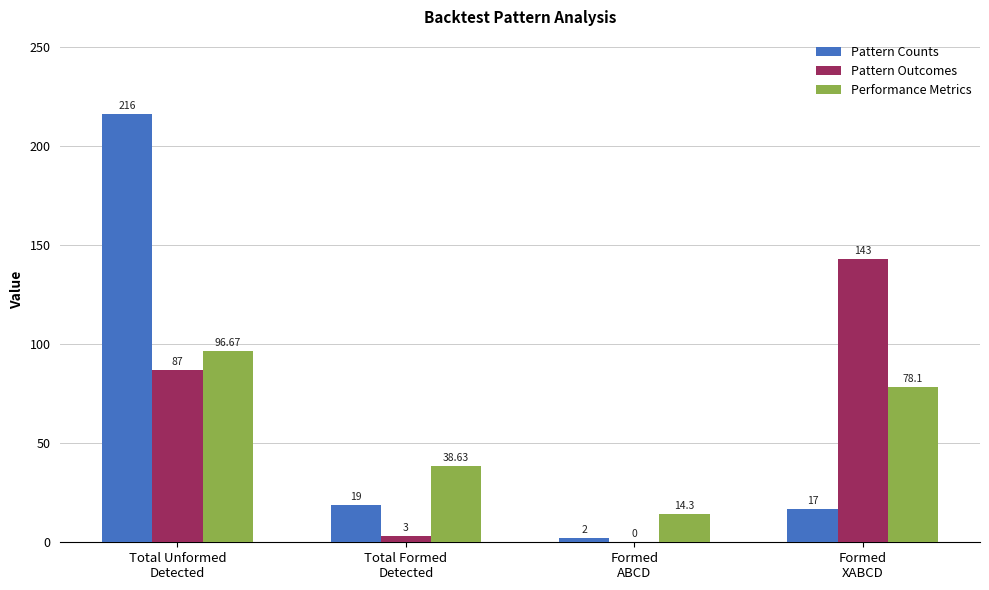

What is the sum of all Pattern Outcomes values?

233.0